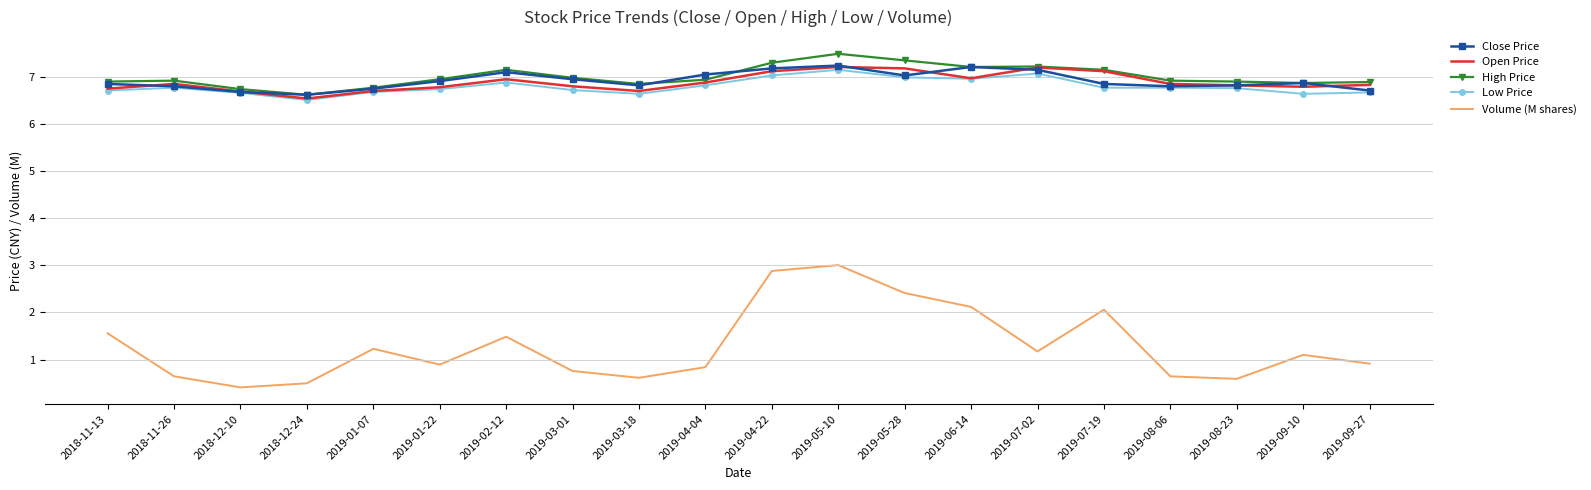

True or false: Close Price and Volume (M shares) intersect in this chart.

False